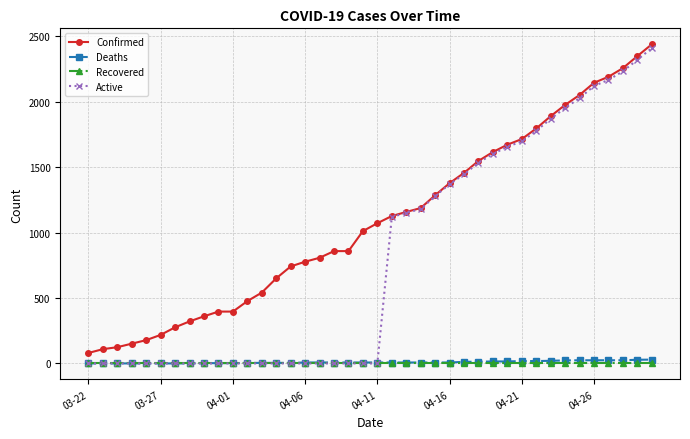

True or false: Confirmed and Recovered cross at least once.

False